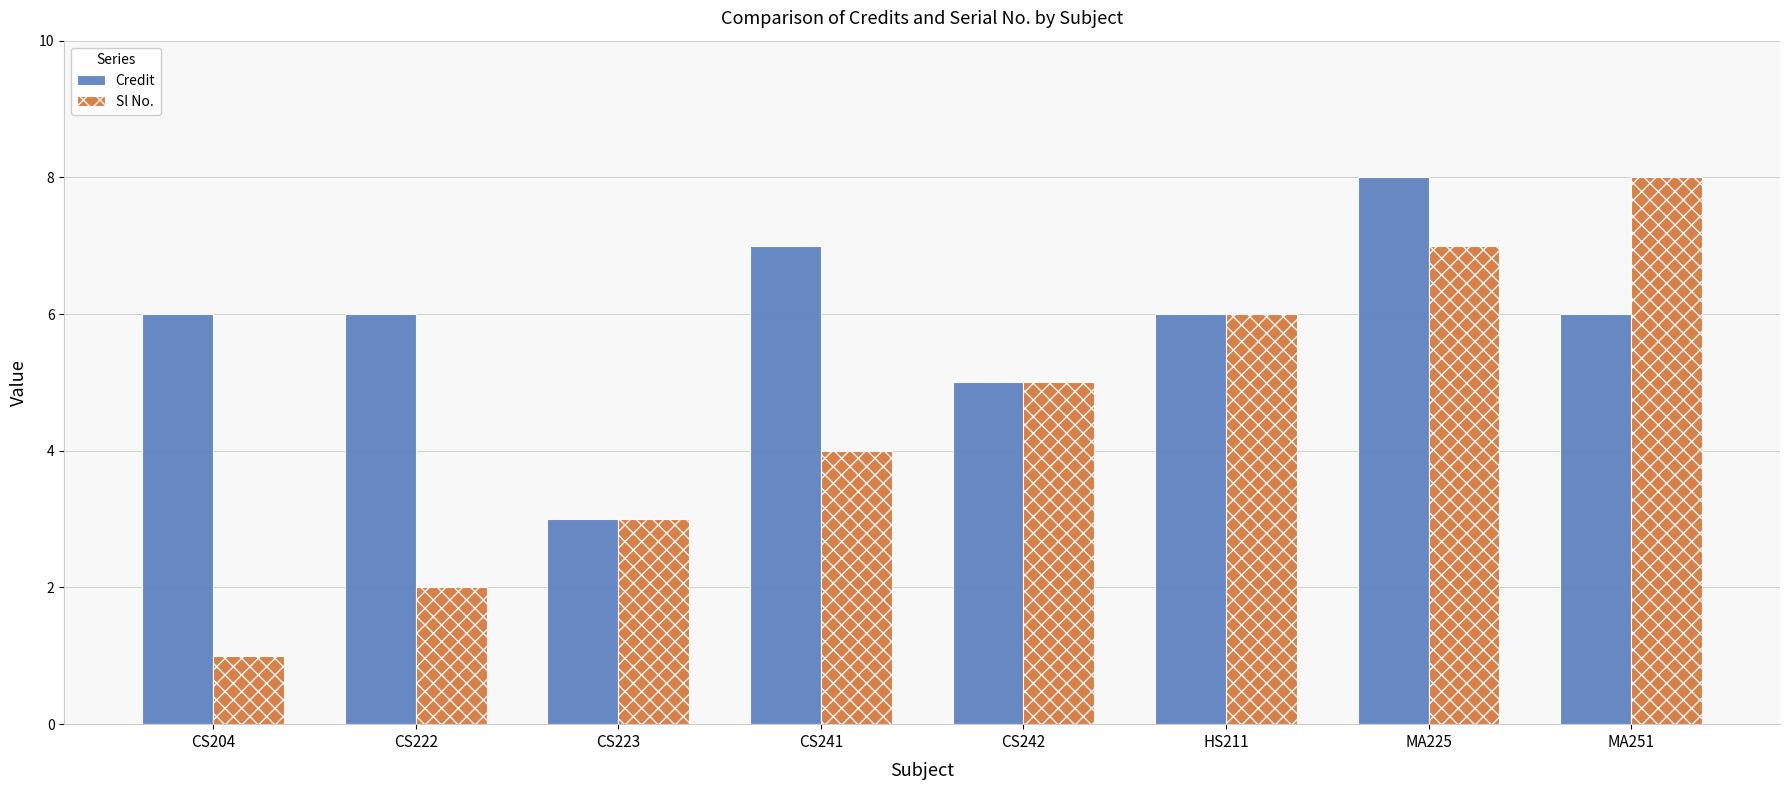

What position from the right is CS242?

4